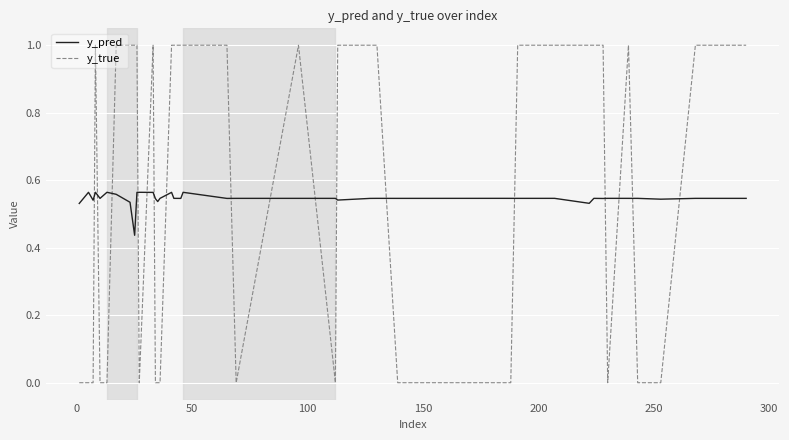

List the series in order of their peak value, highest first.

y_true, y_pred